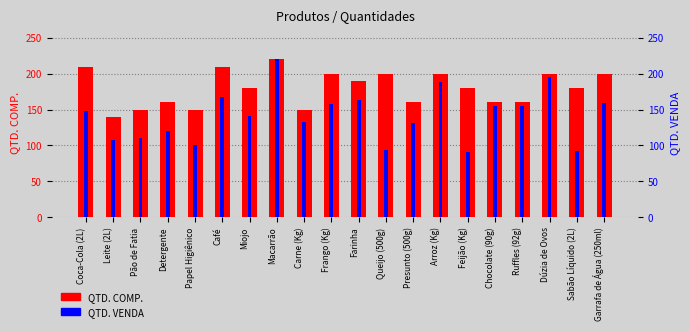

How many bars are there in each group?

2